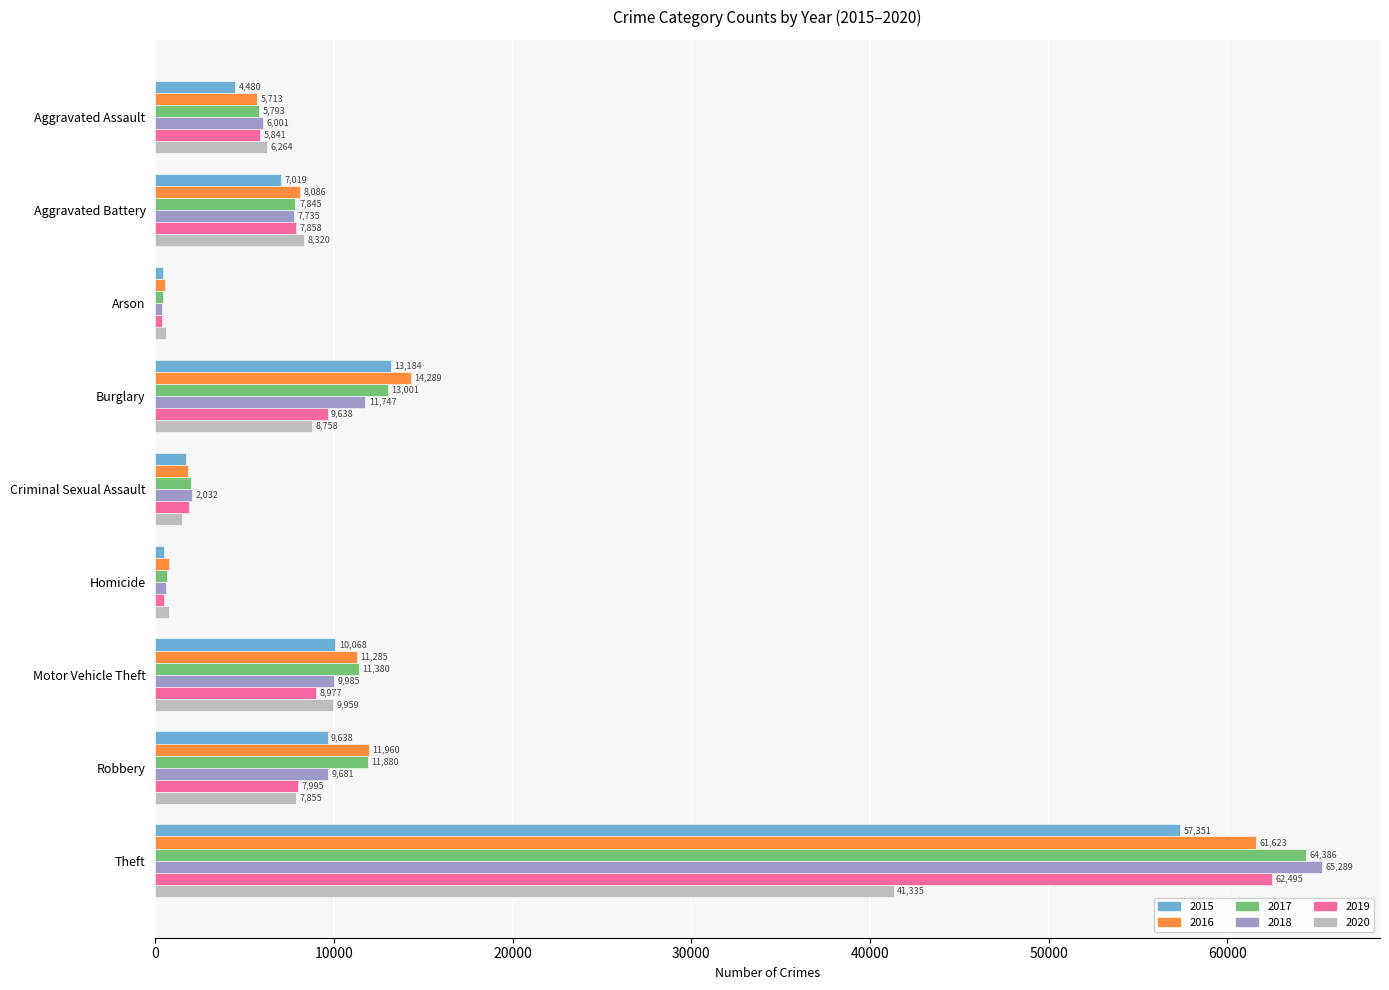

The 2016 series shows 109232 at Theft. True or false?

False